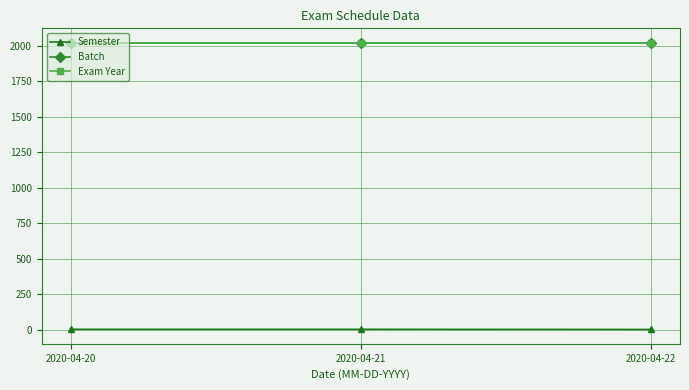

What is the maximum value shown in the chart?

2020